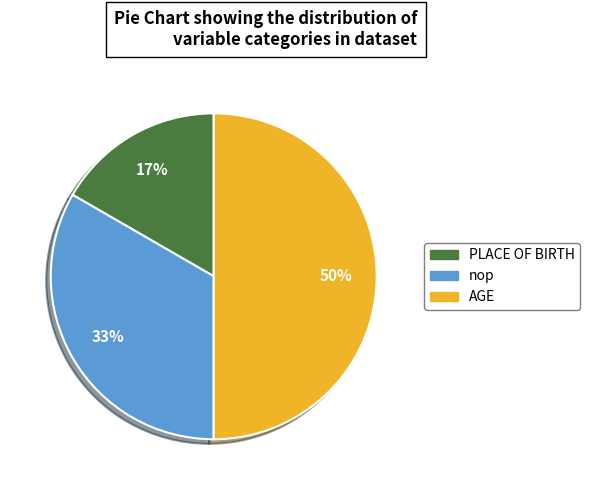

To the nearest percent, what percentage of the pie is nop?

33%